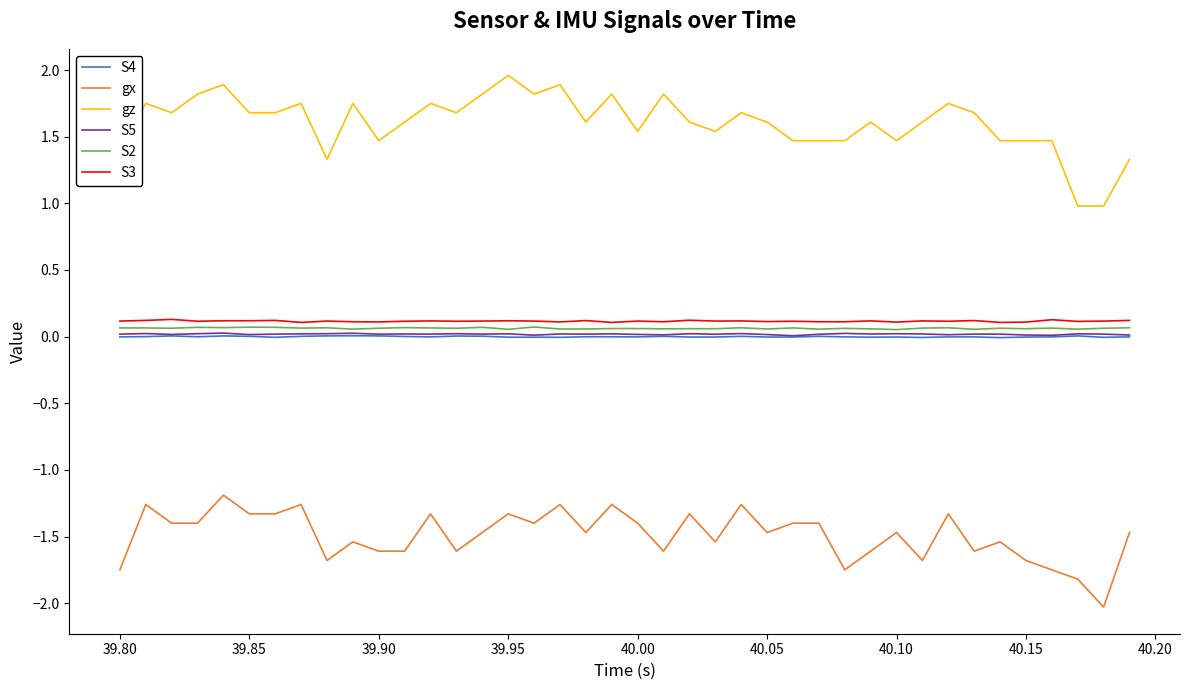

Which series has the largest range (max minus min)?

gz